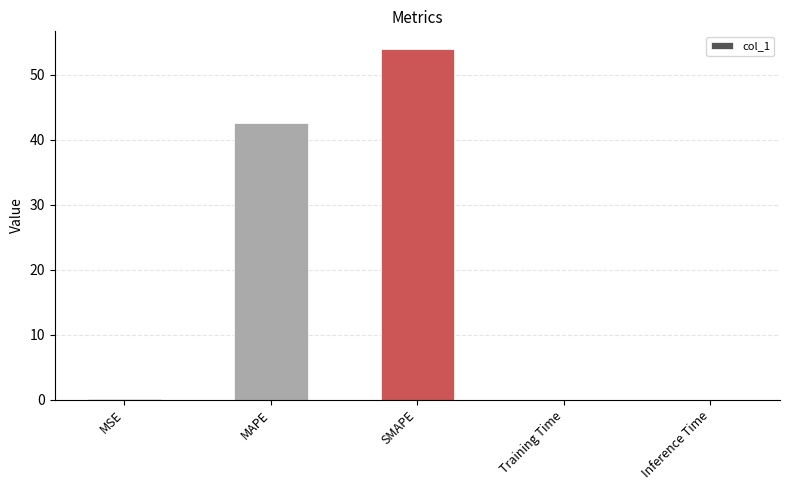

How many distinct data groups are displayed?

1